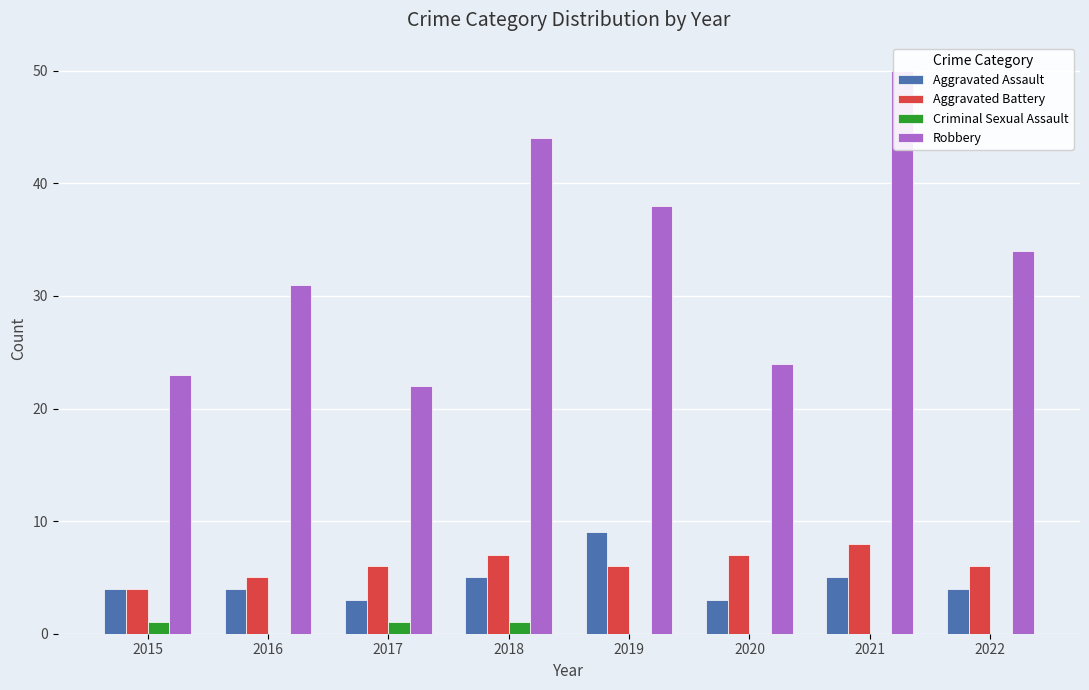

What is the difference between the Aggravated Battery values at 2016 and 2018?

2